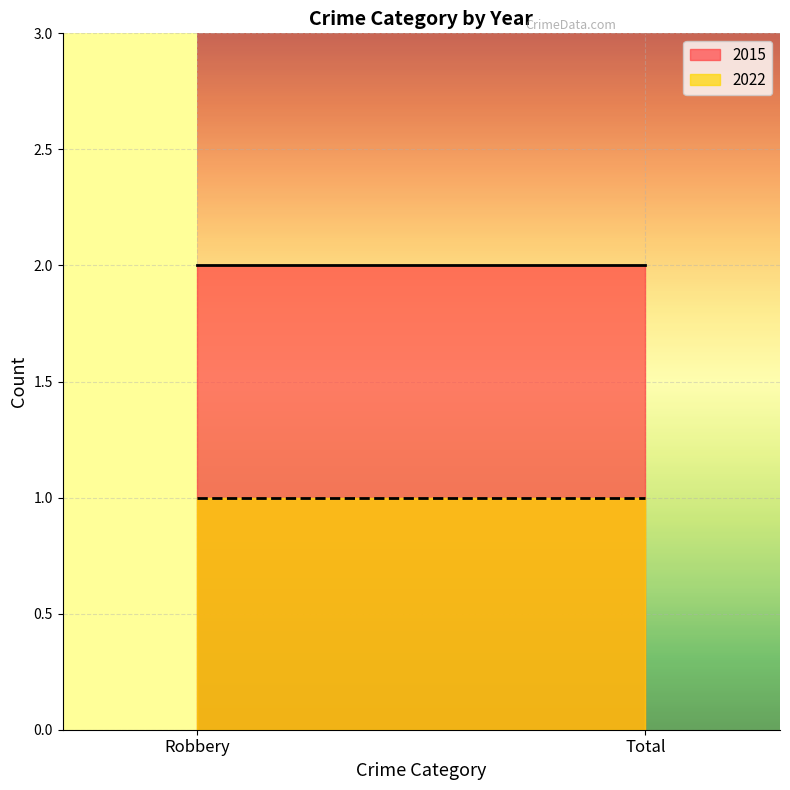

The 2022 series shows 1 at Total. True or false?

True